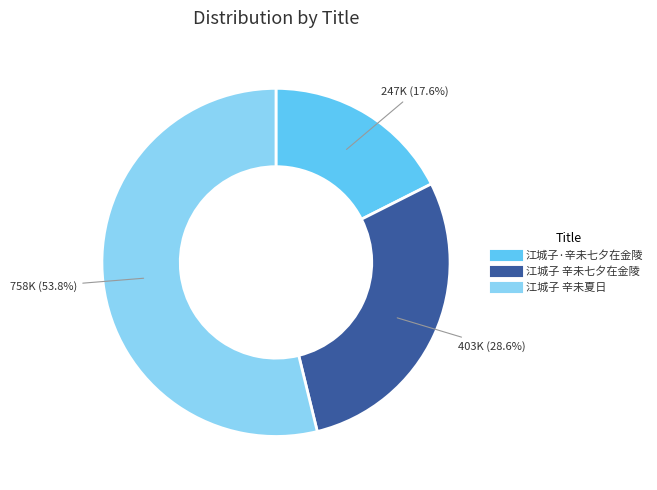

Which category has the biggest portion of the pie?

江城子 辛未夏日